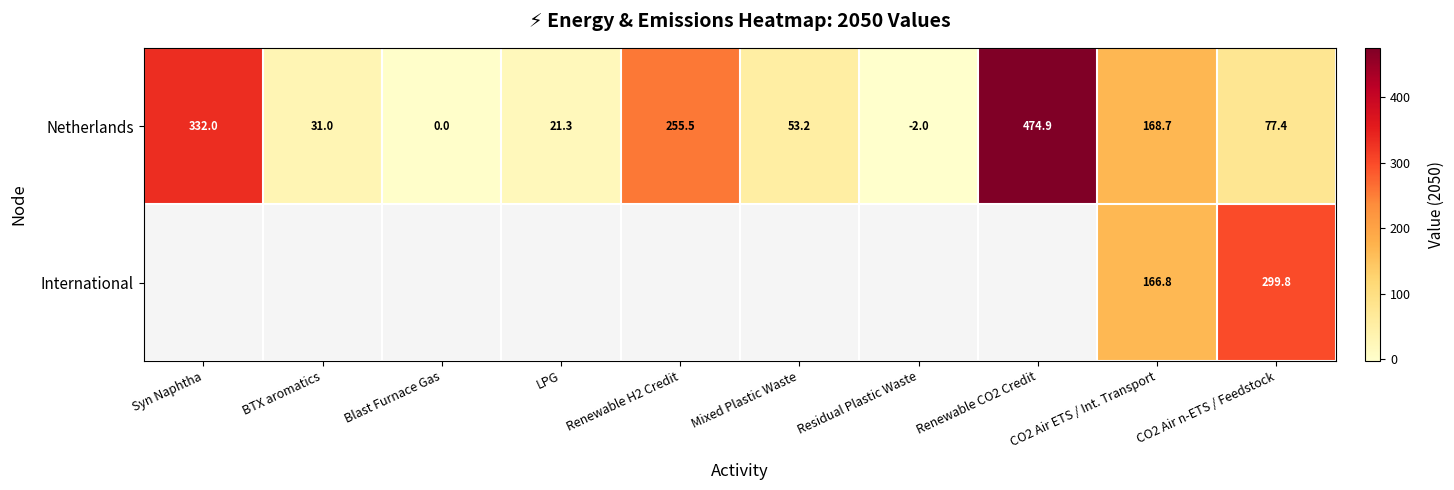

What is the difference between the maximum and minimum values in the Netherlands series?

476.9